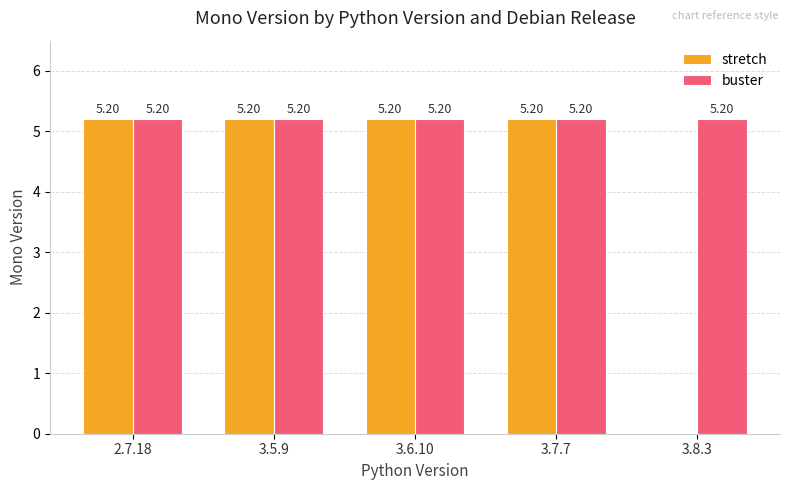

What is the sum of the stretch values at 3.7.7 and 3.8.3?

5.2